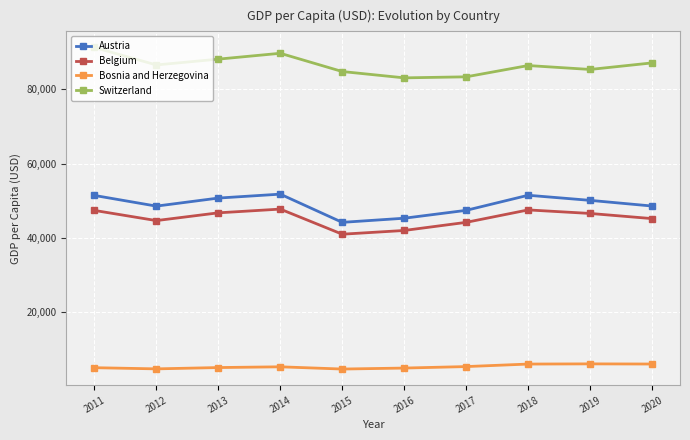

Which series has the largest total across all categories?

Switzerland